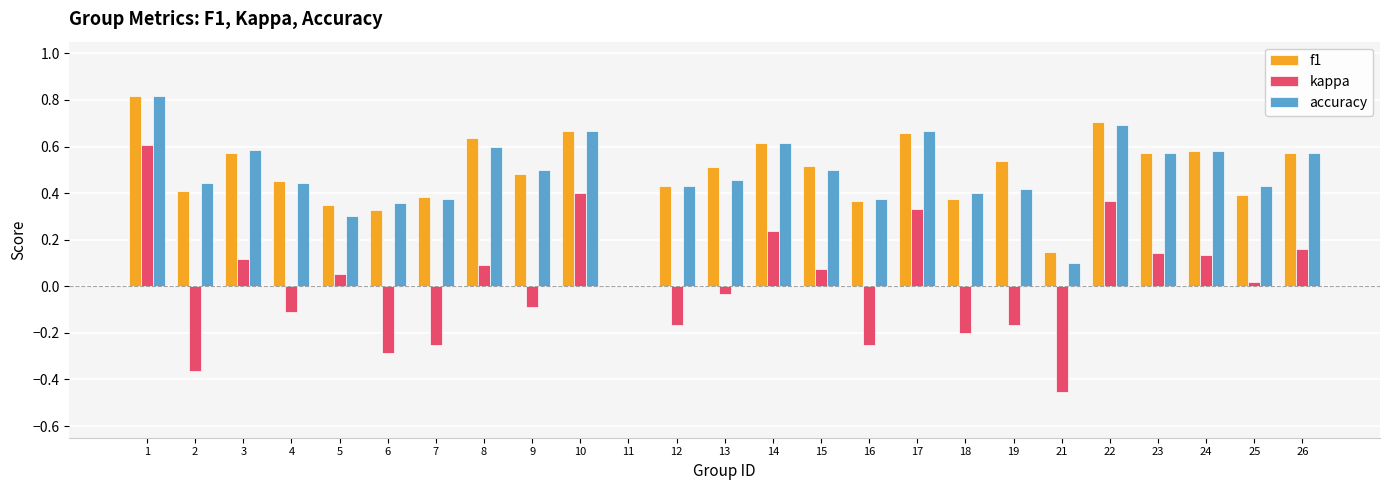

Is it true that accuracy equals 0.2 at 15?

False